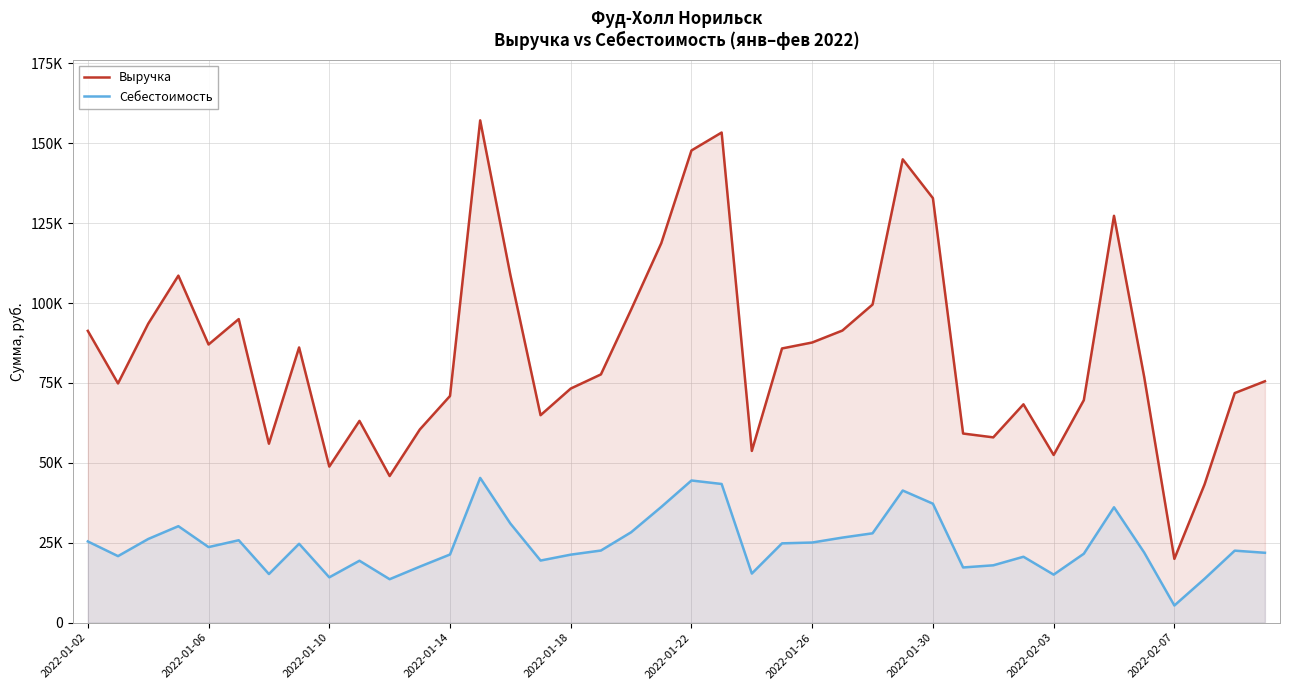

True or false: Себестоимость and Выручка intersect in this chart.

False